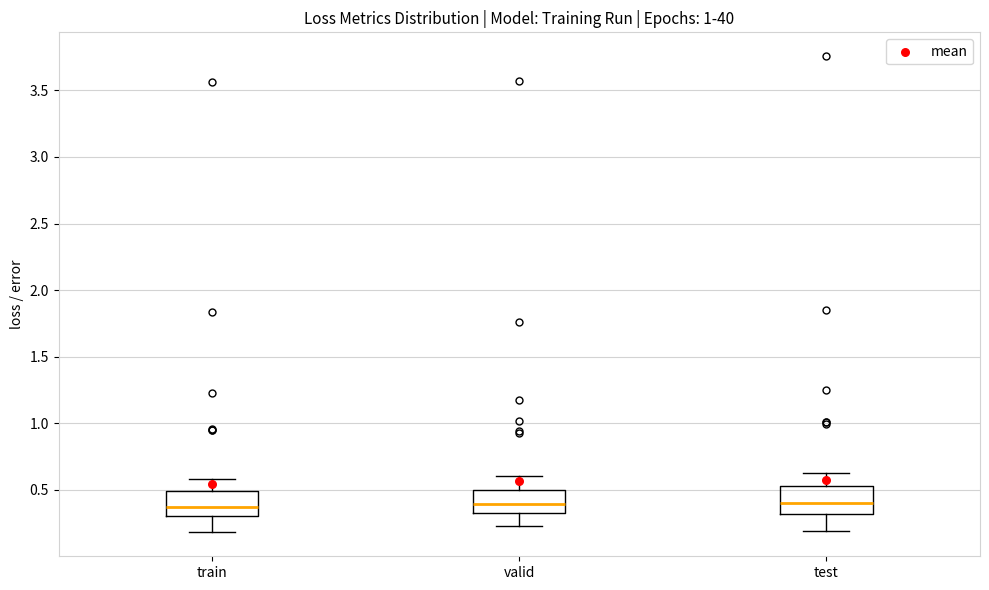

Reading left to right, transcribe this box plot: for each box, give where its median line is, the range the box spans, and where its two whiskers end, as read against the y-axis. The values are not printed on the chart, so give them approximately, as read against the axis.

train: median 0.35, box 0.30 to 0.50, whiskers 0.20 to 0.60
valid: median 0.40, box 0.30 to 0.50, whiskers 0.25 to 0.60
test: median 0.40, box 0.30 to 0.55, whiskers 0.20 to 0.65